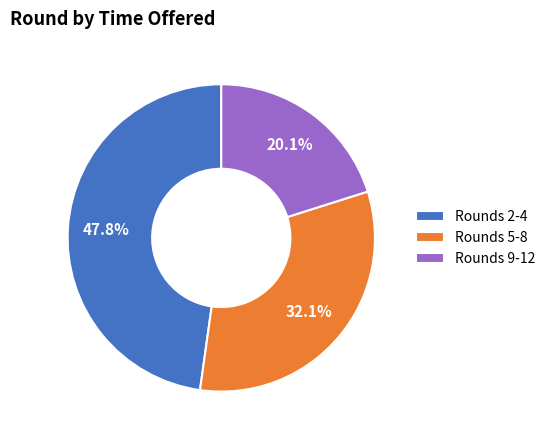

Do Rounds 5-8 and Rounds 2-4 together represent more than half of the pie?

Yes